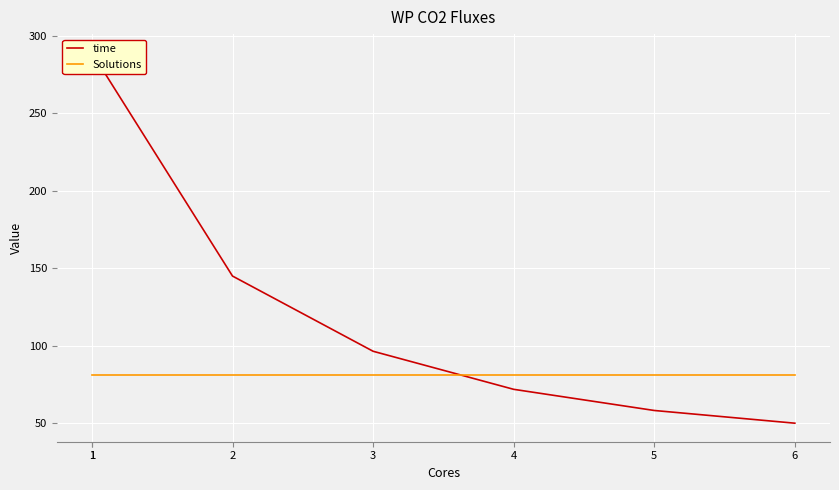

What is the average value of the Solutions series?

81.0